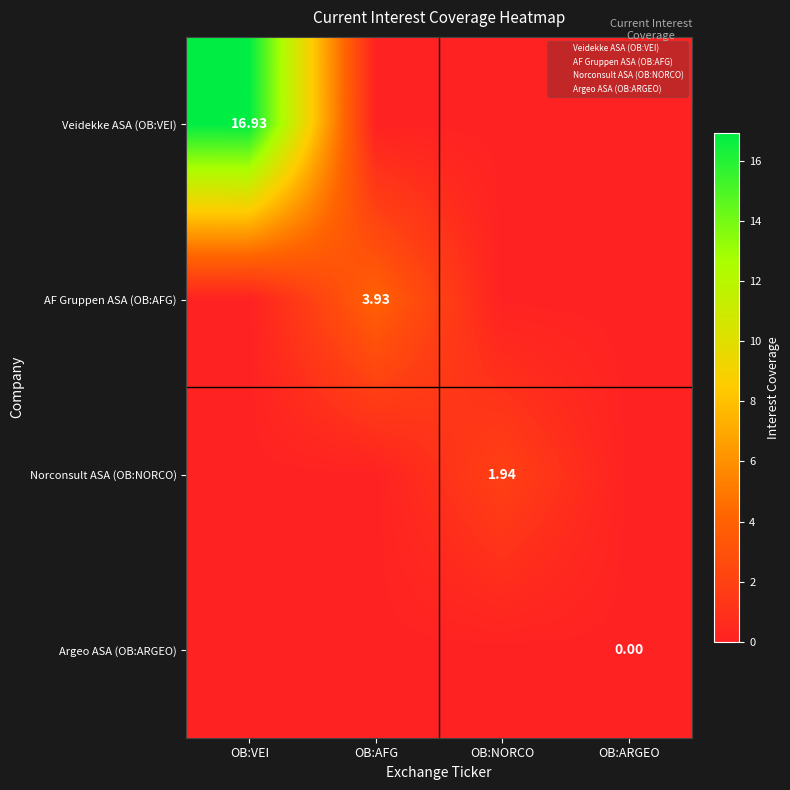

The value of Veidekke ASA (OB:VEI) at OB:NORCO is -10.1. True or false?

False